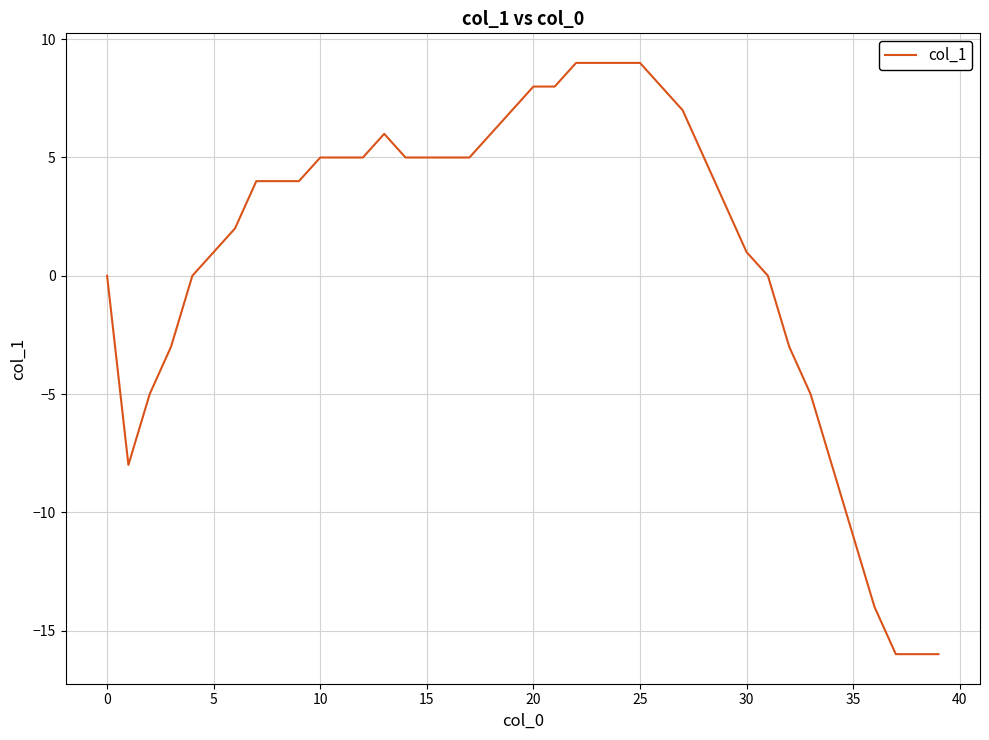

Does the chart have visible grid lines?

Yes